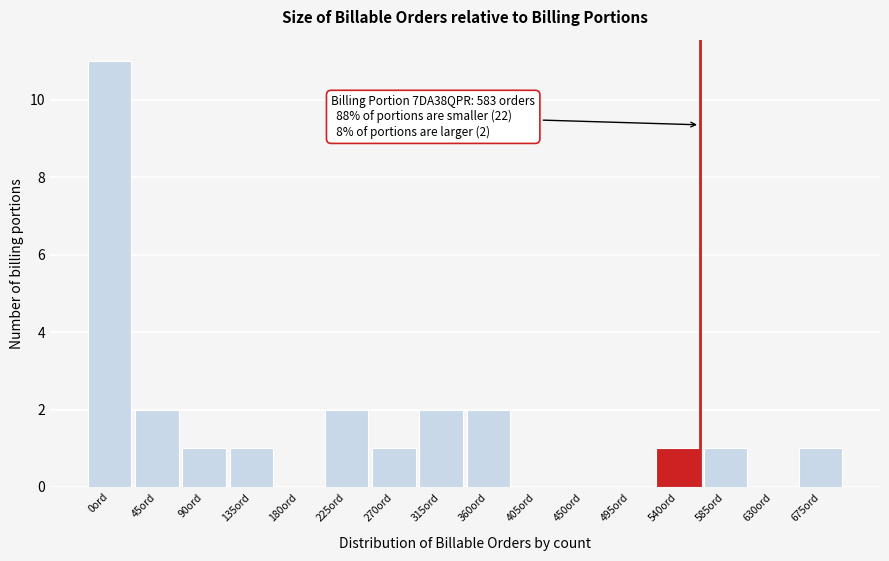

Reading left to right, list all the values displayed in this chart.

0ord=11	45ord=2	90ord=1	135ord=1	180ord=0	225ord=2	270ord=1	315ord=2	360ord=2	405ord=0	450ord=0	495ord=0	540ord=1	585ord=1	630ord=0	675ord=1